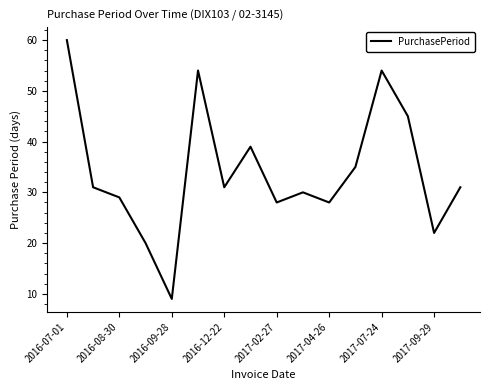

What is the maximum value shown in the chart?

60